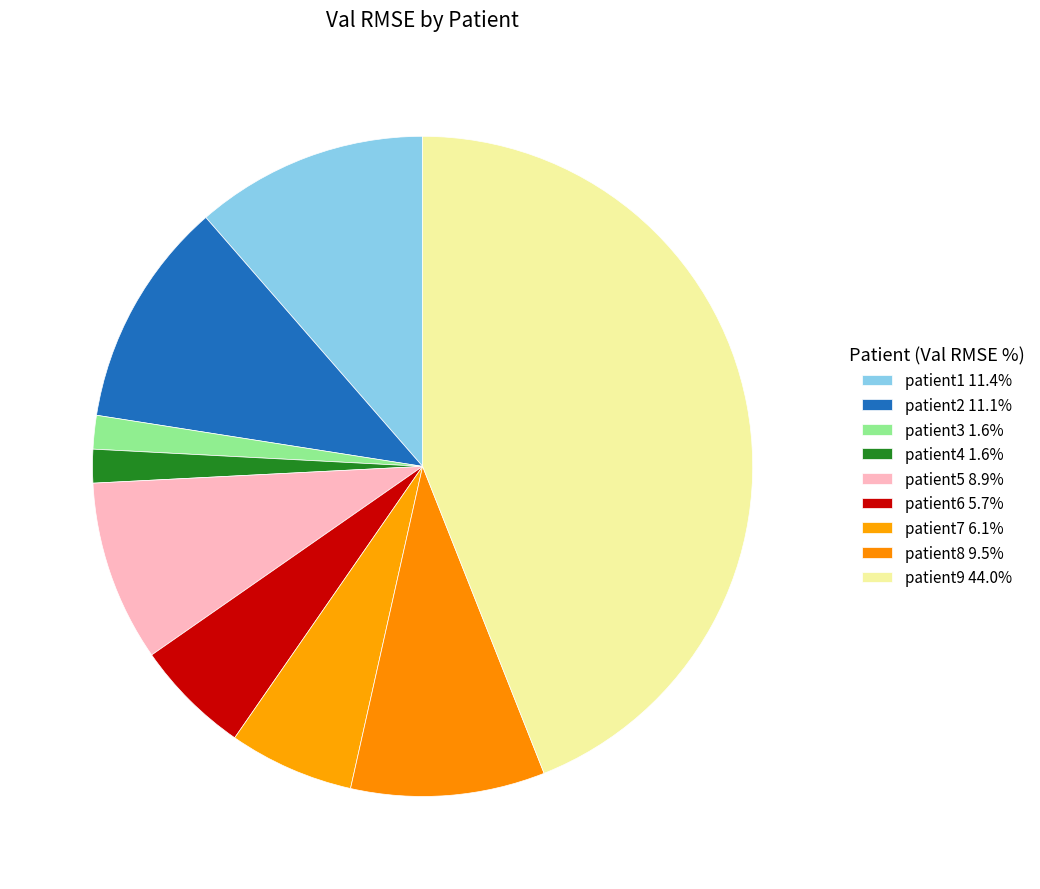

Which category has the biggest portion of the pie?

patient9